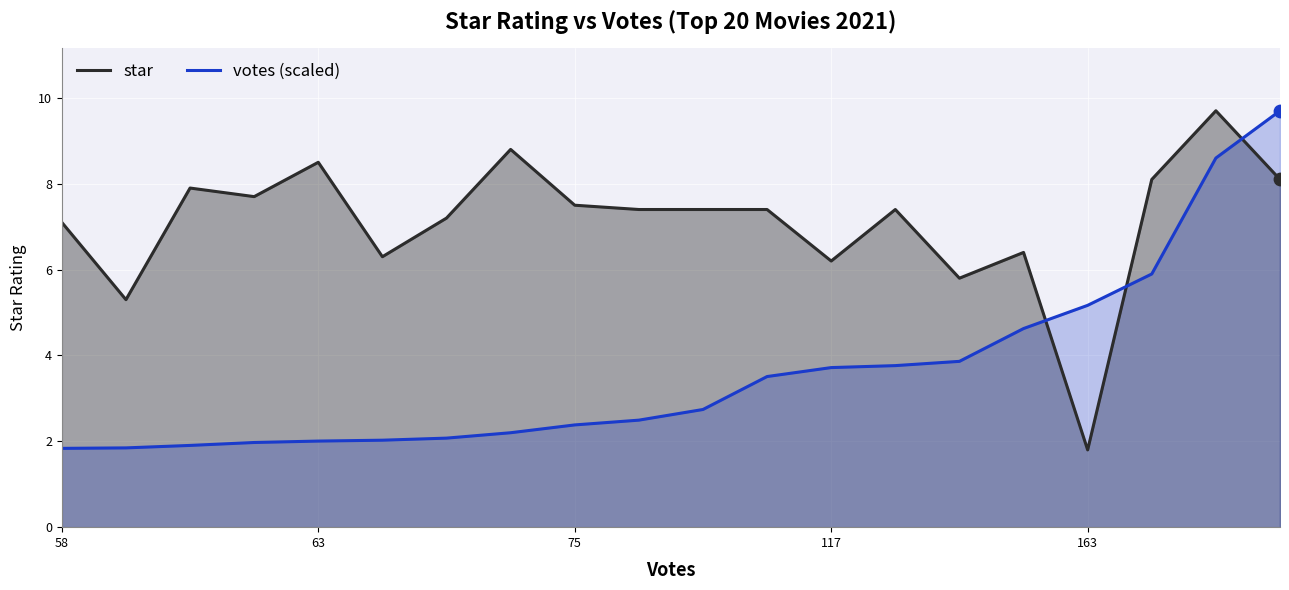

Which series has the largest total across all categories?

star